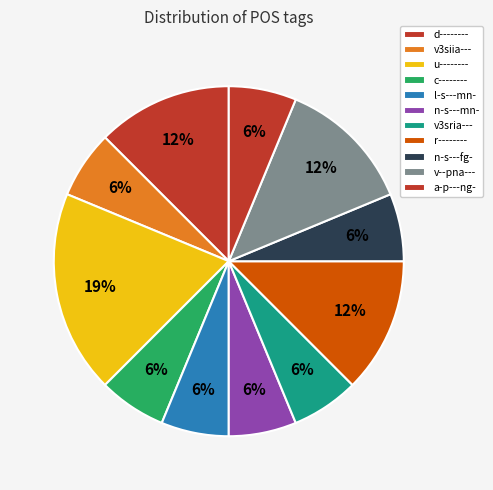

The d-------- slice represents 12% of the pie. True or false?

True